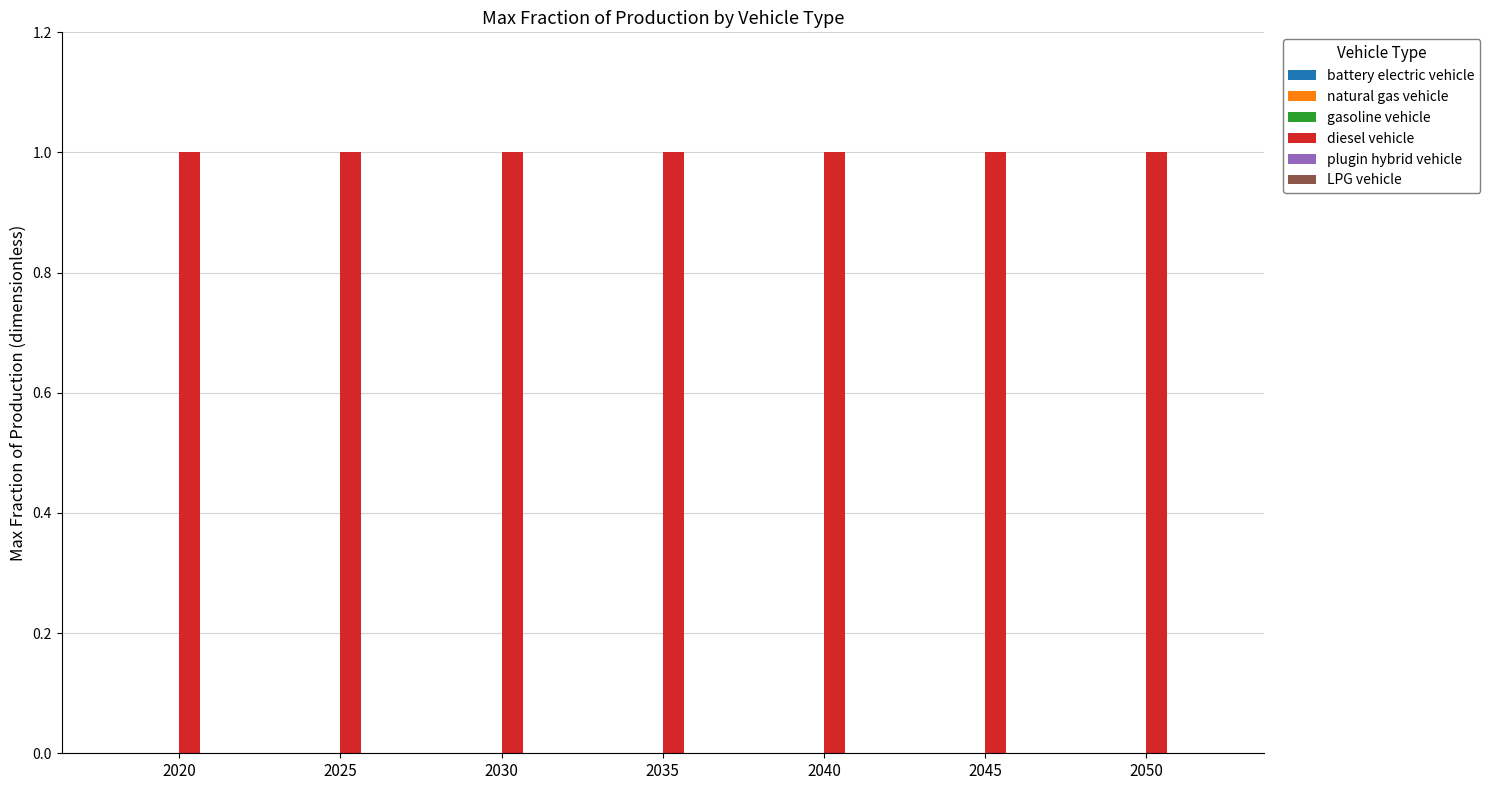

True or false: LPG vehicle has a value of 0 at 2045.

True